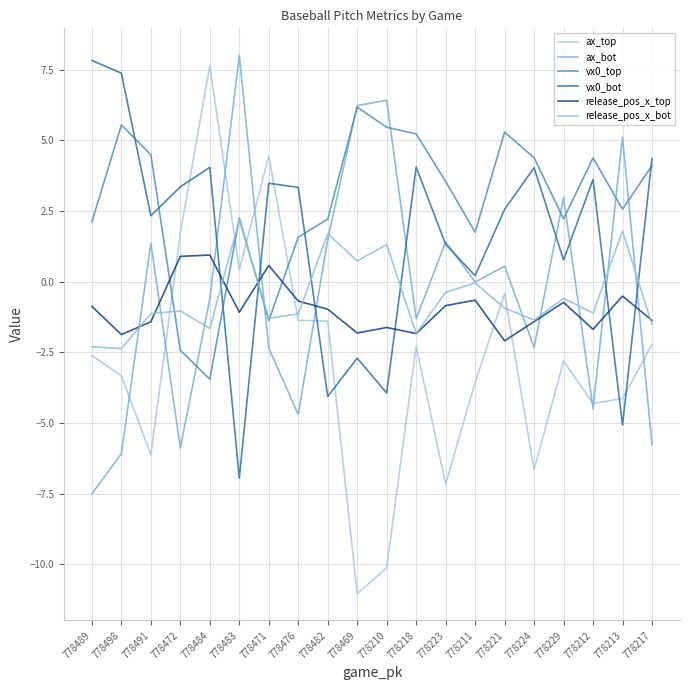

At which category does ax_bot reach its first local valley?

778472